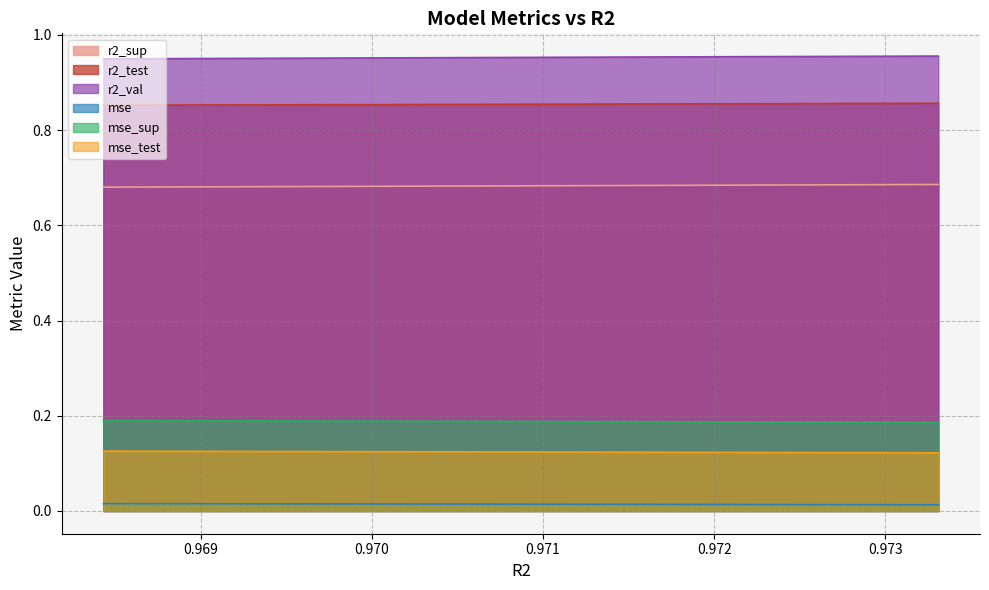

Which series has the largest total across all categories?

r2_val